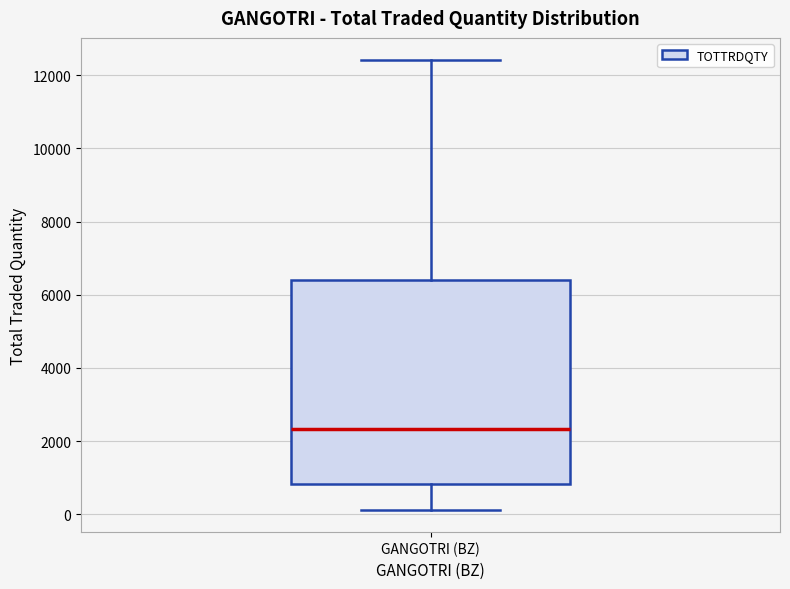

Transcribe this box plot: give where the median line is, the range the box spans, and where the two whiskers end, as read against the y-axis. The values are not printed on the chart, so give them approximately, as read against the axis.

median 2400, box 800 to 6400, whiskers 200 to 12400